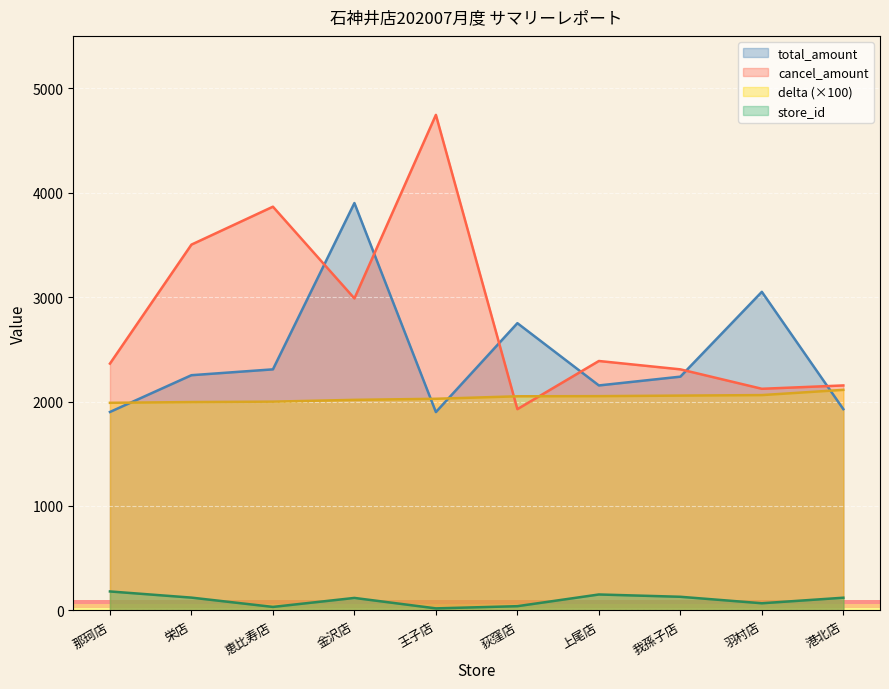

What is the difference between the total_amount values at 恵比寿店 and 荻窪店?

442.0